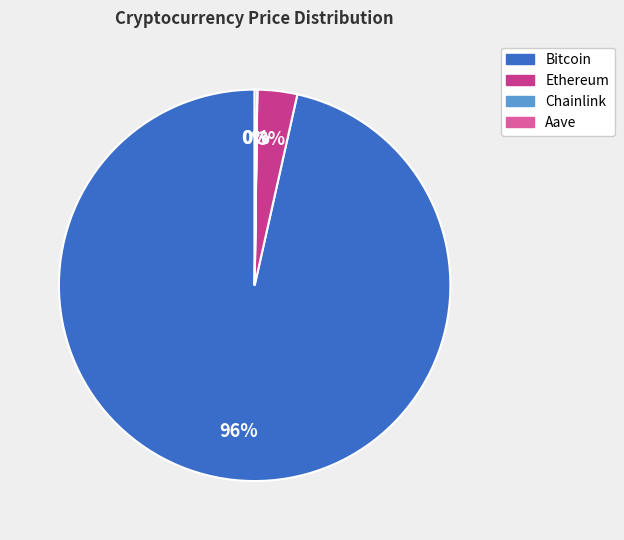

The Bitcoin slice represents 96% of the pie. True or false?

True